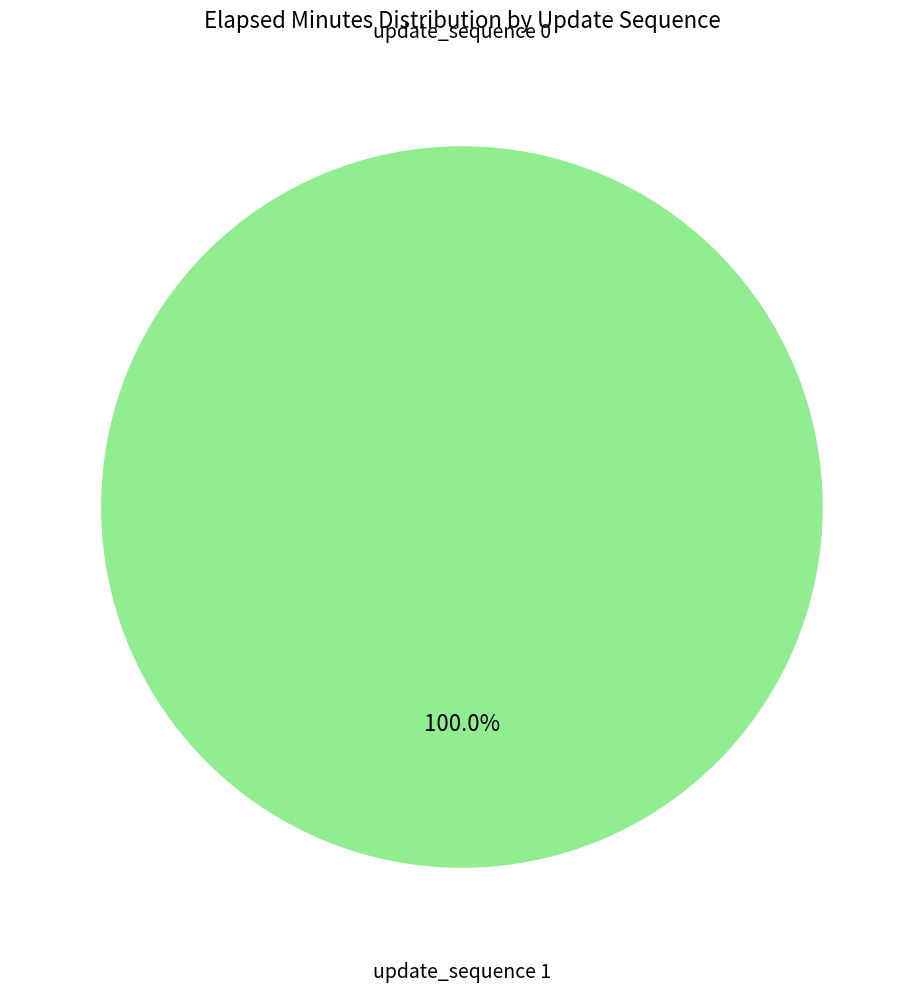

How many segments does this pie chart have?

2